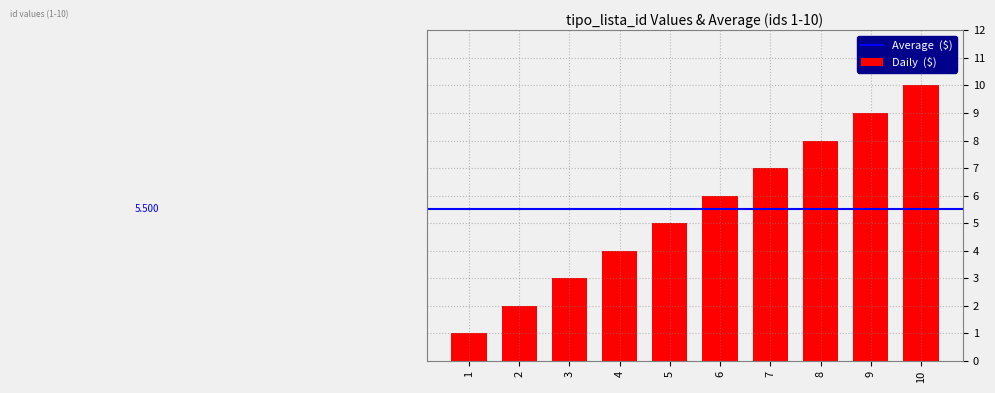

Between 10 and 5, which is larger?

10